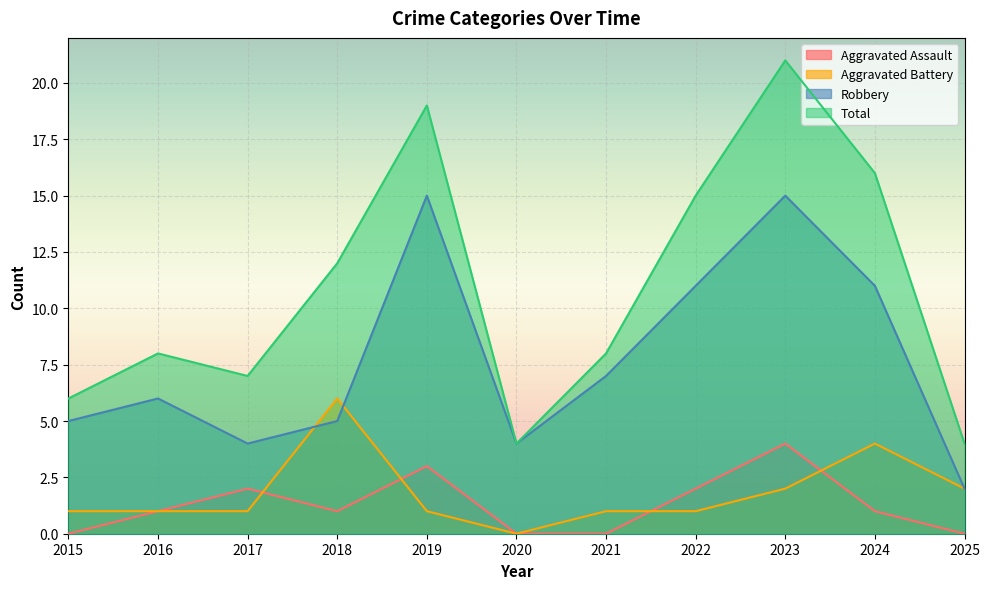

Reading right to left, list all the values displayed in this chart.

Aggravated Assault: 2025=0	2024=1	2023=4	2022=2	2021=0	2020=0	2019=3	2018=1	2017=2	2016=1	2015=0
Aggravated Battery: 2025=2	2024=4	2023=2	2022=1	2021=1	2020=0	2019=1	2018=6	2017=1	2016=1	2015=1
Robbery: 2025=2	2024=11	2023=15	2022=11	2021=7	2020=4	2019=15	2018=5	2017=4	2016=6	2015=5
Total: 2025=4	2024=16	2023=21	2022=15	2021=8	2020=4	2019=19	2018=12	2017=7	2016=8	2015=6